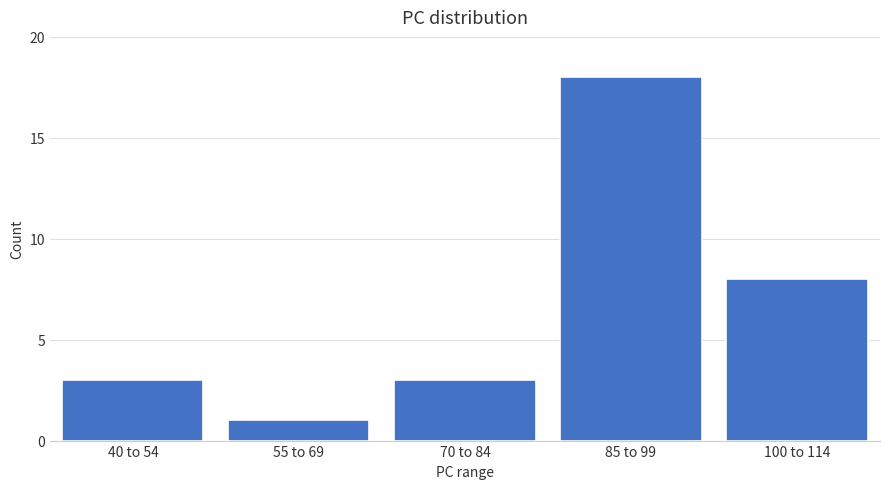

Reading left to right, transcribe all the data shown in this chart.

3	1	3	18	8